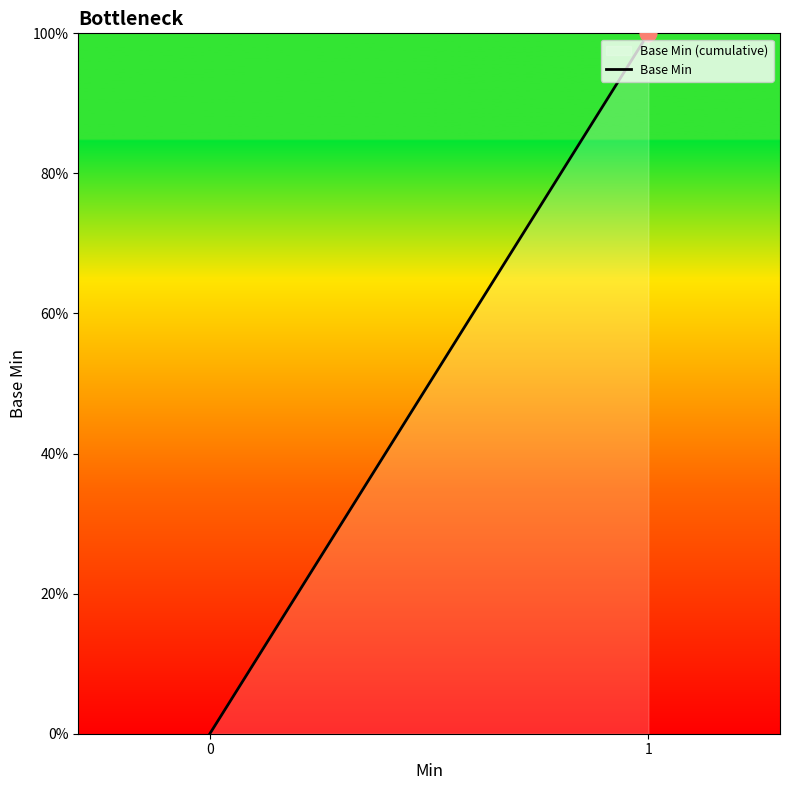

Reading left to right, extract all data points from this chart.

0=0	1=100